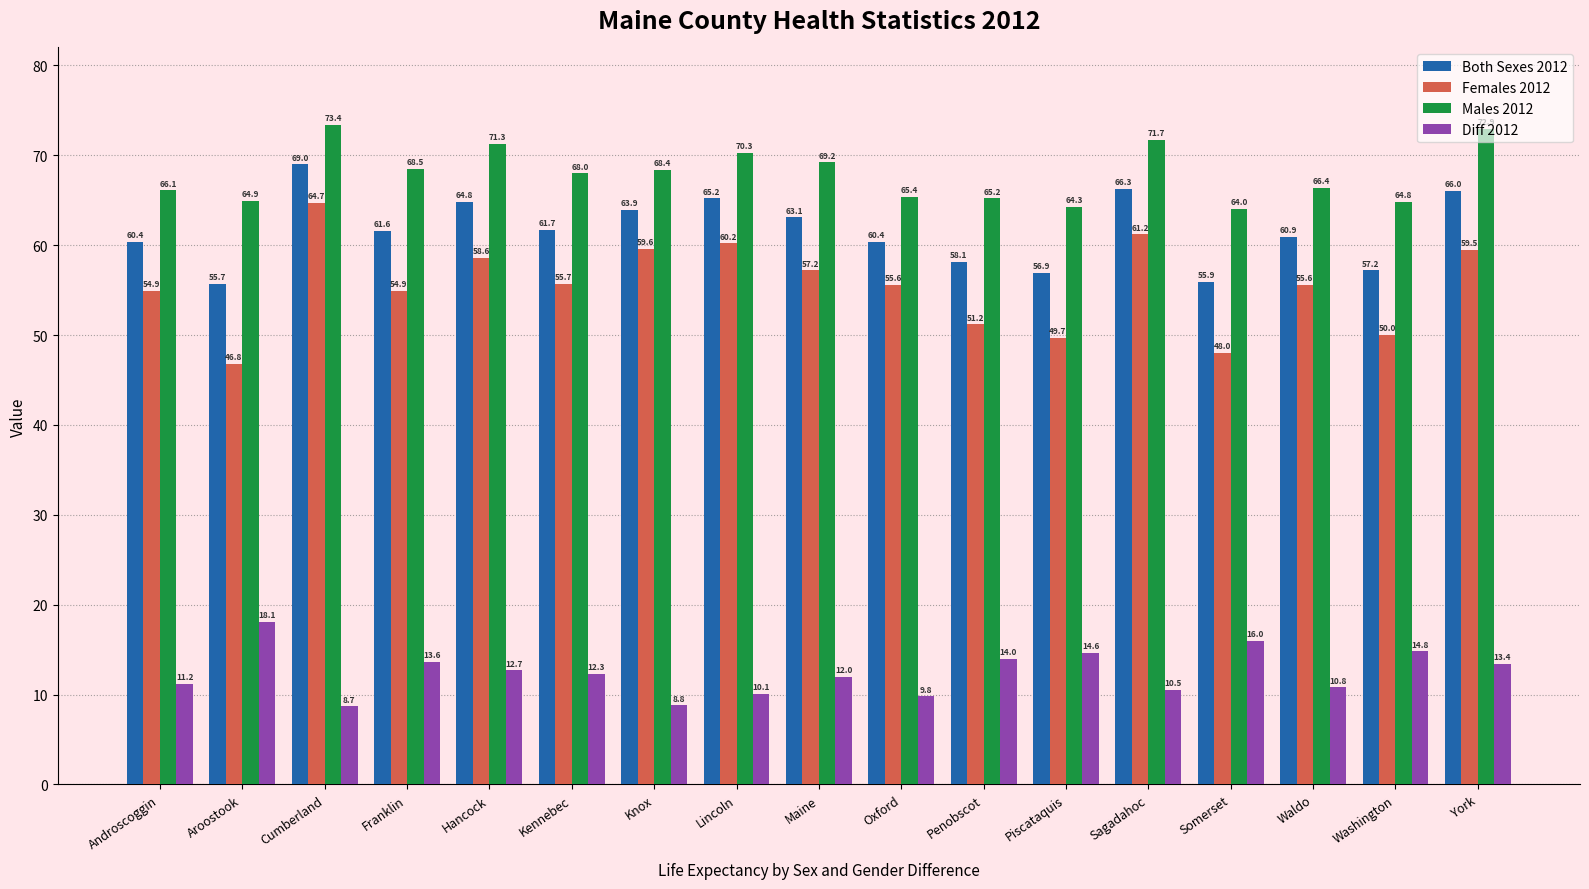

Which series has the widest spread of values?

Females 2012